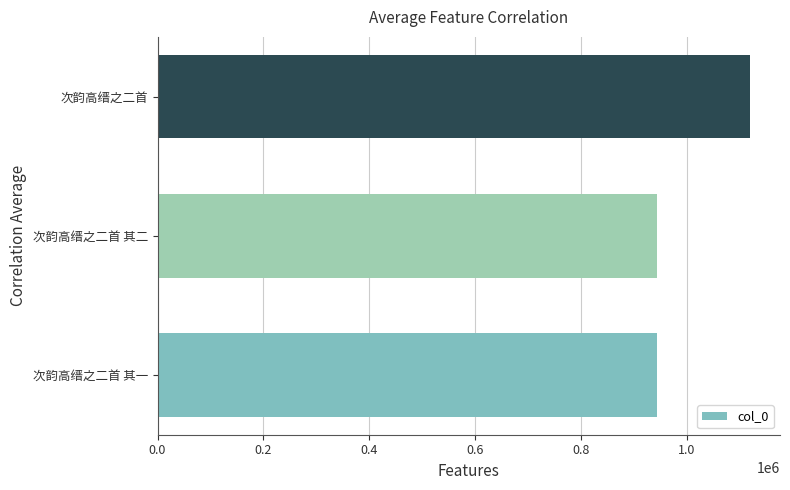

True or false: the data shows 597676 at 次韵高缙之二首 其二.

False